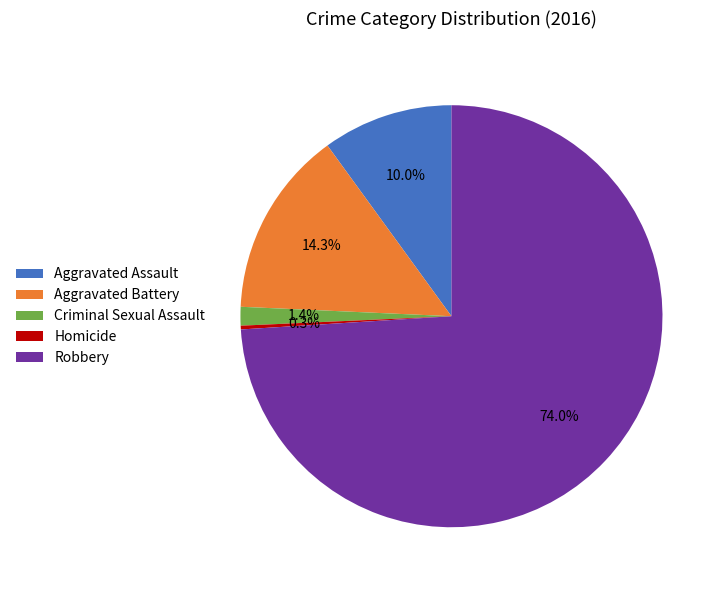

Between Robbery and Criminal Sexual Assault, which is larger?

Robbery